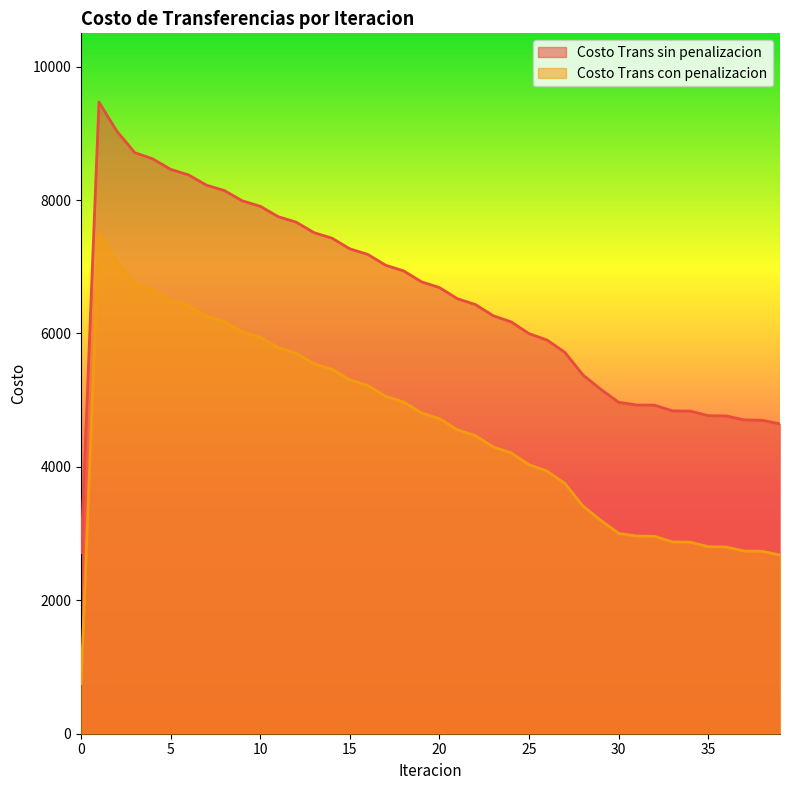

At how many categories does at least one series exceed 5826?

26